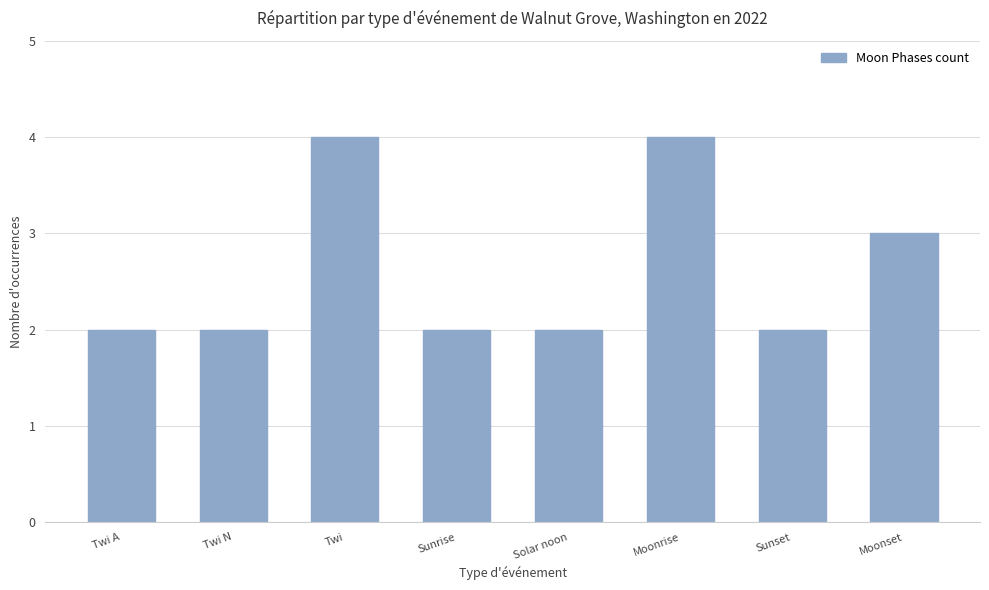

Is it true that the value at Moonrise is 4?

True